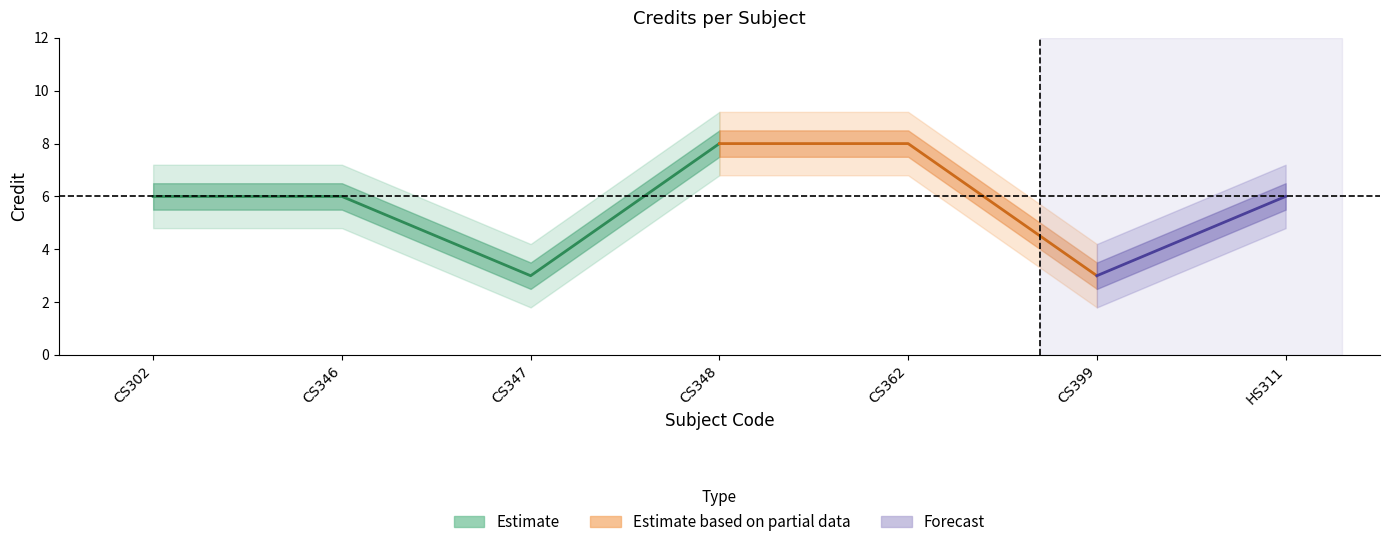

At which category does the data reach its first local valley?

CS347